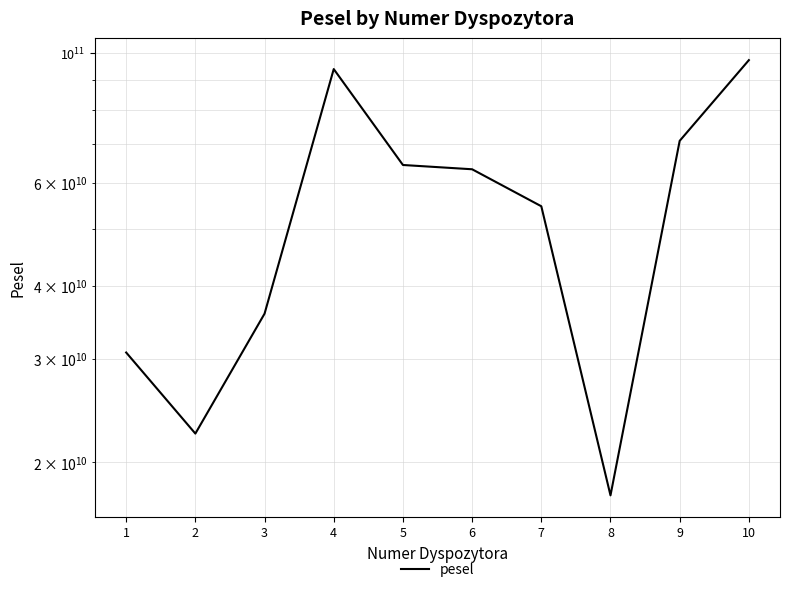

Reading right to left, what are all the values shown in this chart?

97149974234	70741903974	17561709605	54706638118	63266567390	64339797558	93797004081	35866228261	22388770306	30790844388